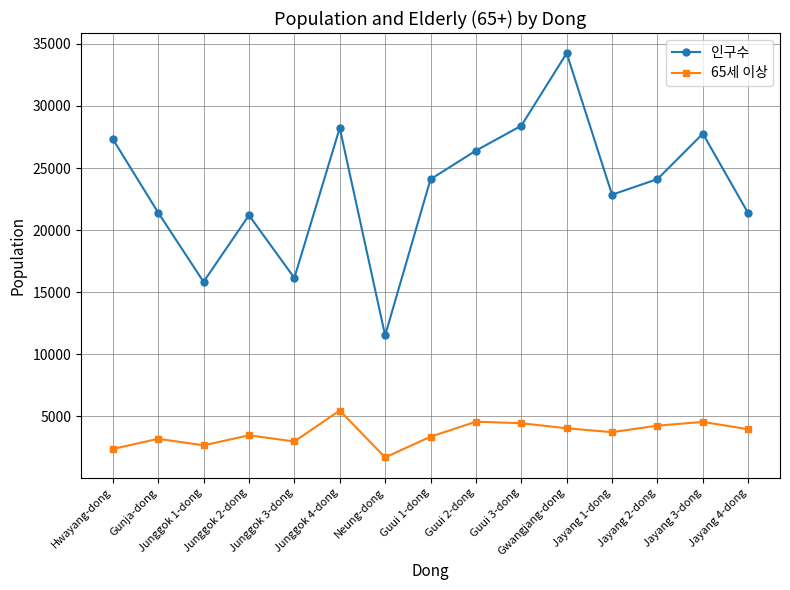

At which label does 65세 이상 reach its peak?

Junggok 4-dong